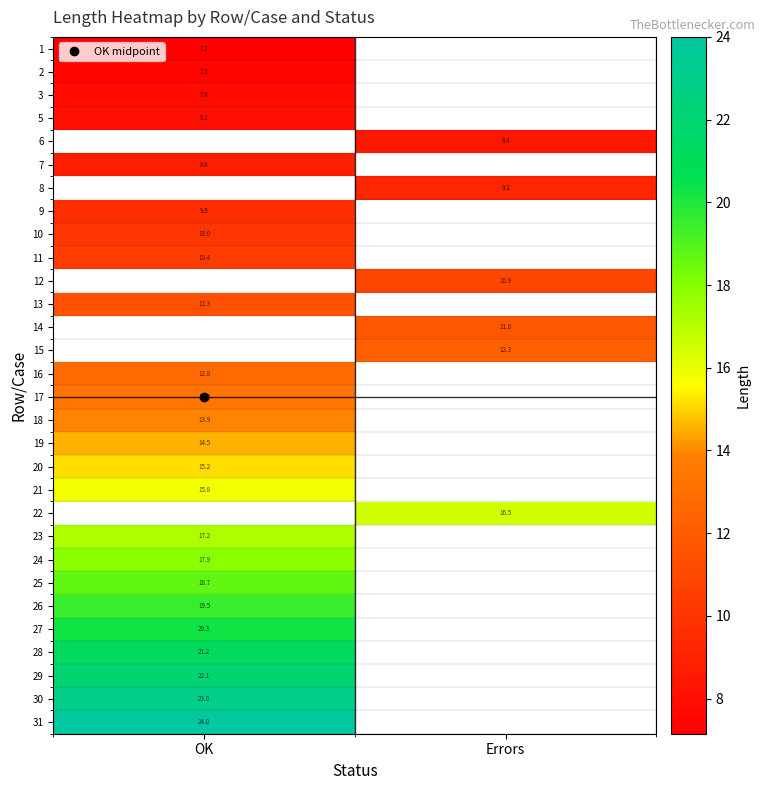

How many positive values does the 16 series have?

1